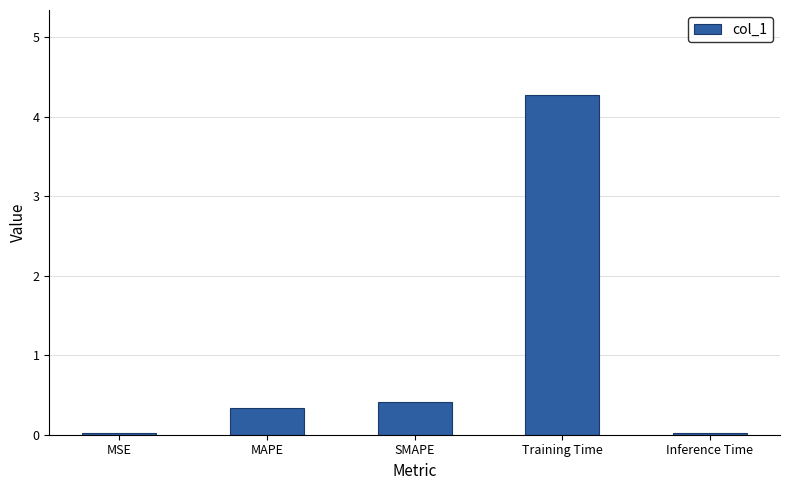

What is the average value?

1.0